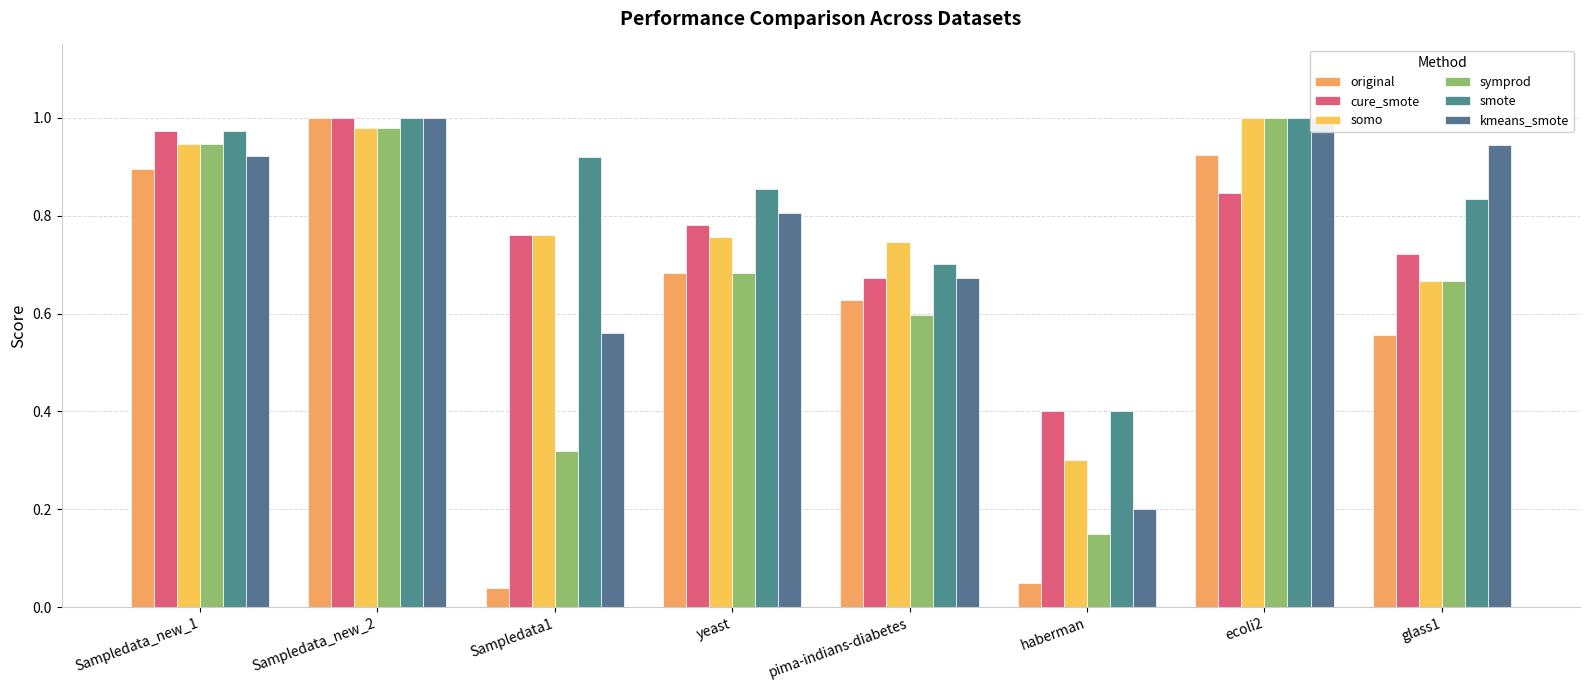

Between yeast and pima-indians-diabetes, which series saw the biggest shift?

smote